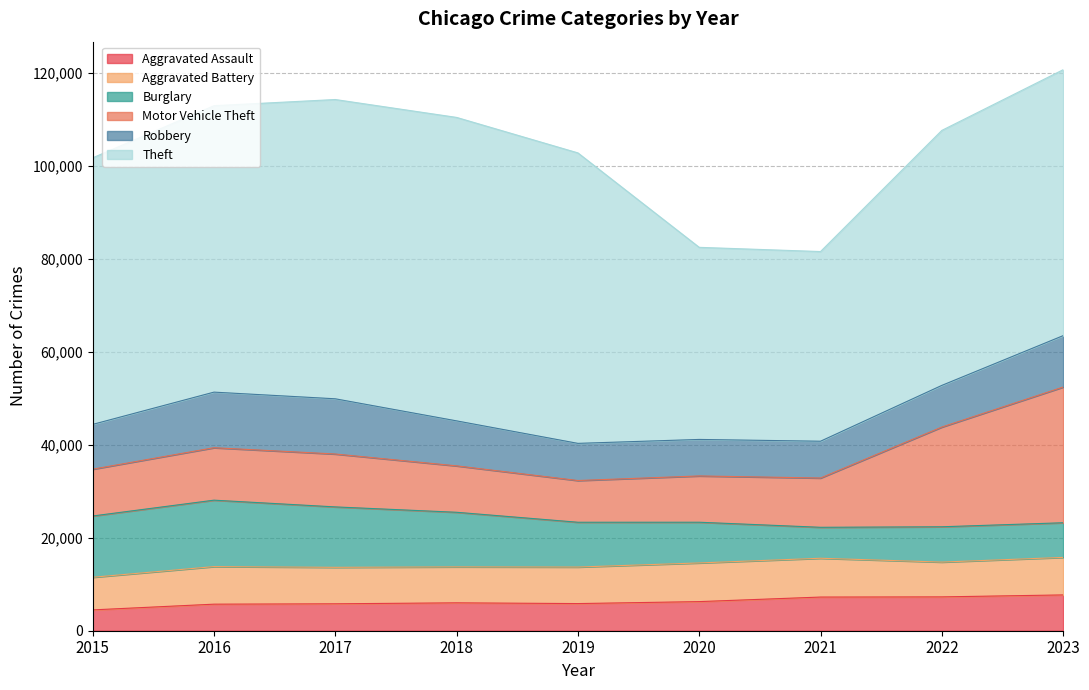

What is the sum of the Robbery values at 2020 and 2017?

19735